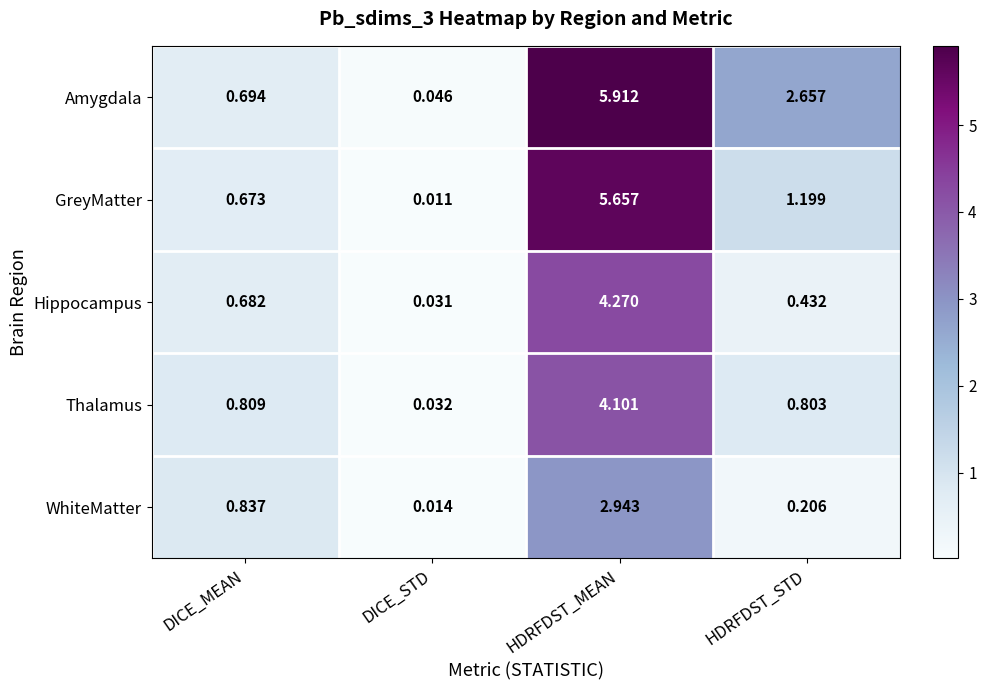

Is the value of Hippocampus at DICE_STD greater than the value of Thalamus at HDRFDST_STD?

No